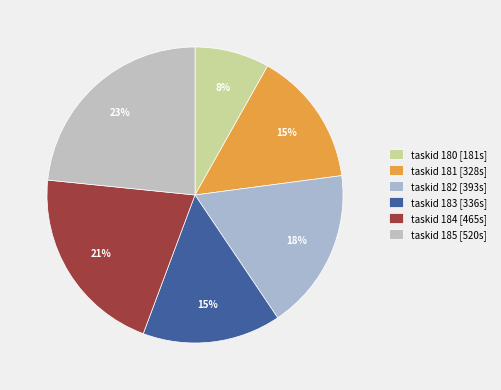

Rank the categories by value from lowest to highest.

180, 181, 183, 182, 184, 185